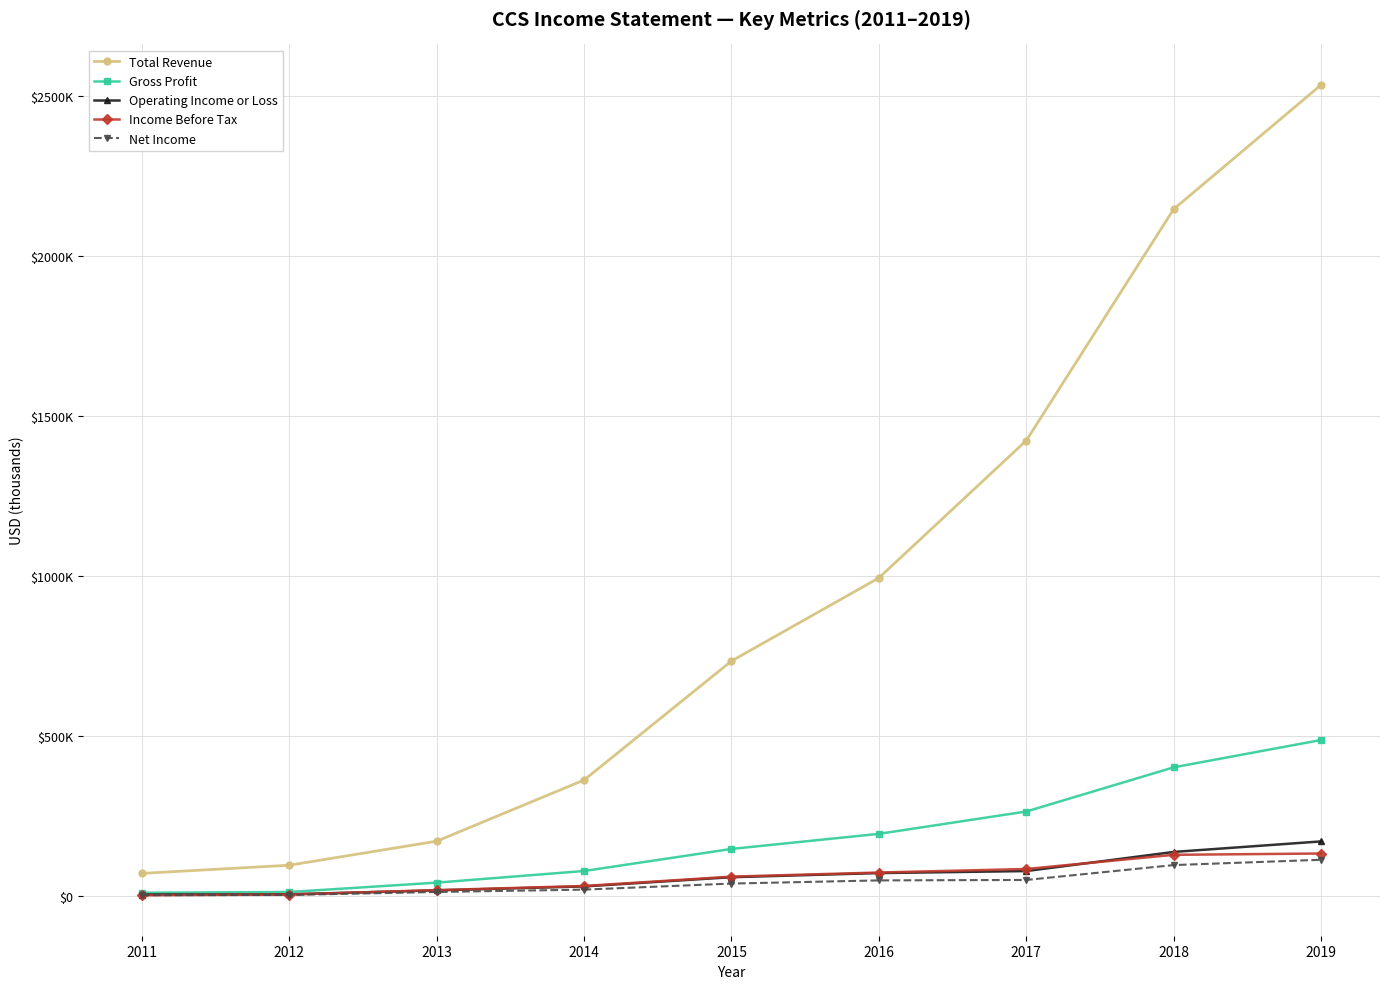

Is this an area chart (filled region under the line)?

No